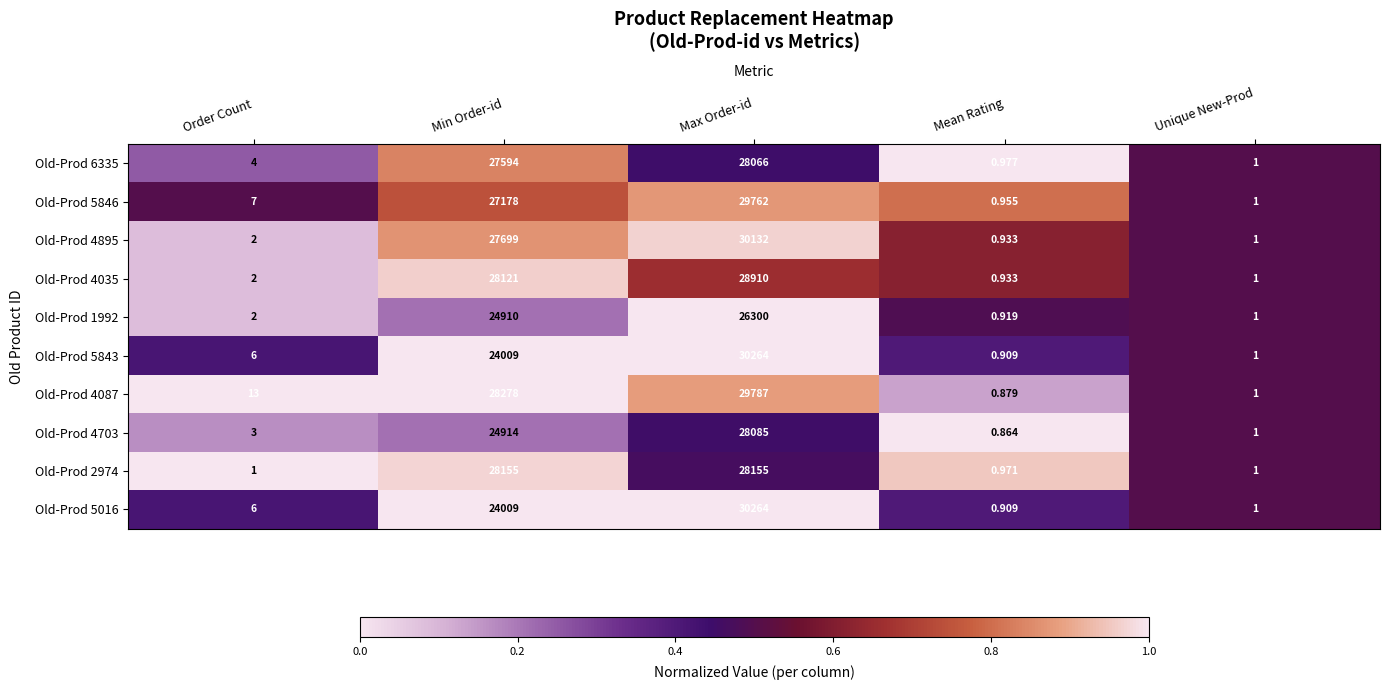

At which label is Old-Prod 4895 closest to 15066?

Min Order-id